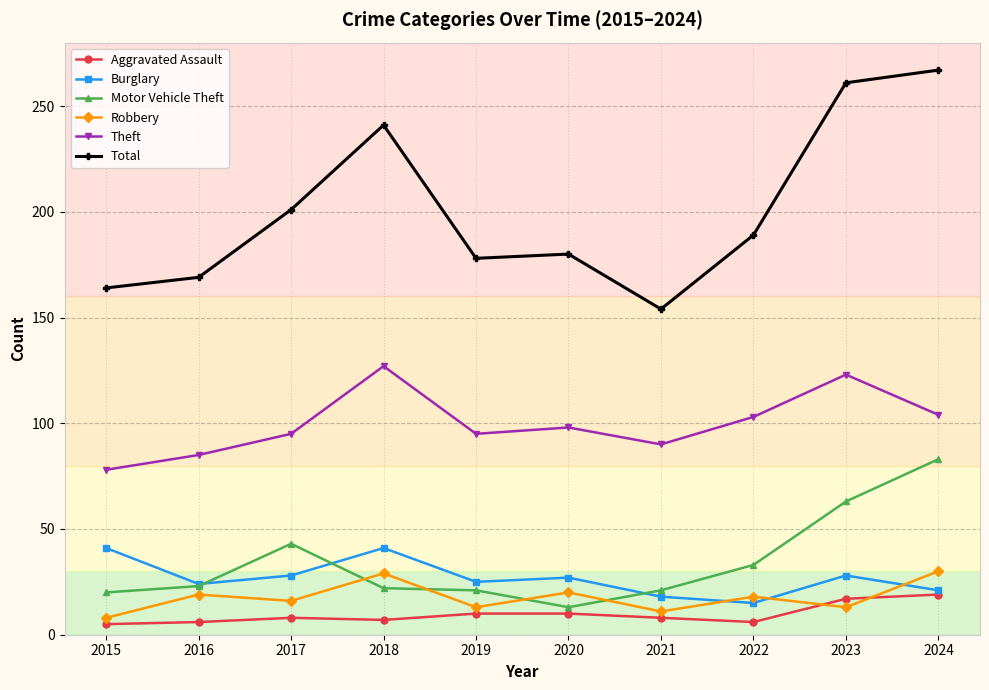

At how many categories does at least one series exceed 255?

2